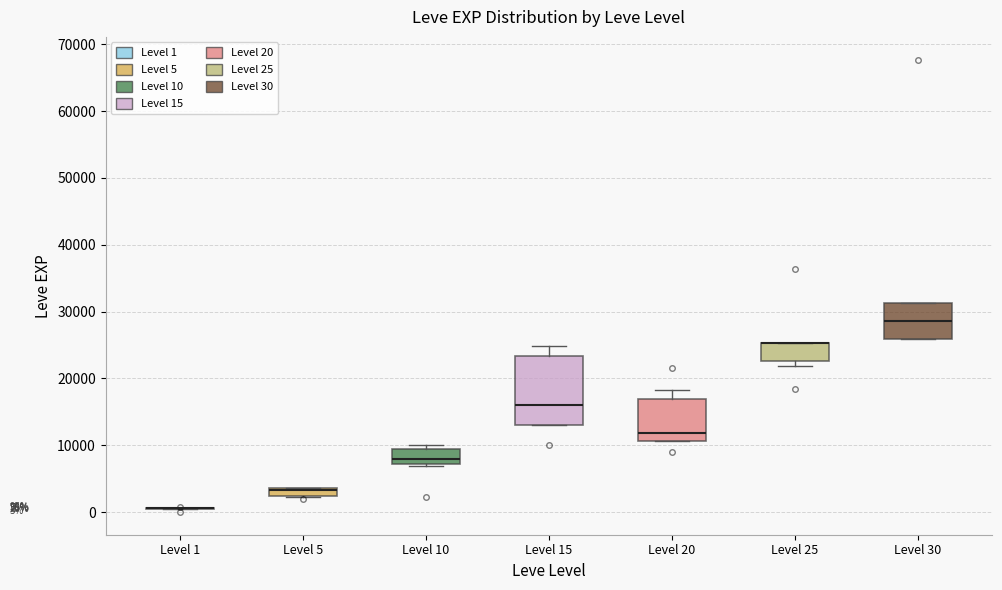

Comparing the boxes themselves (not the whiskers), which one is the tallest?

Level 15